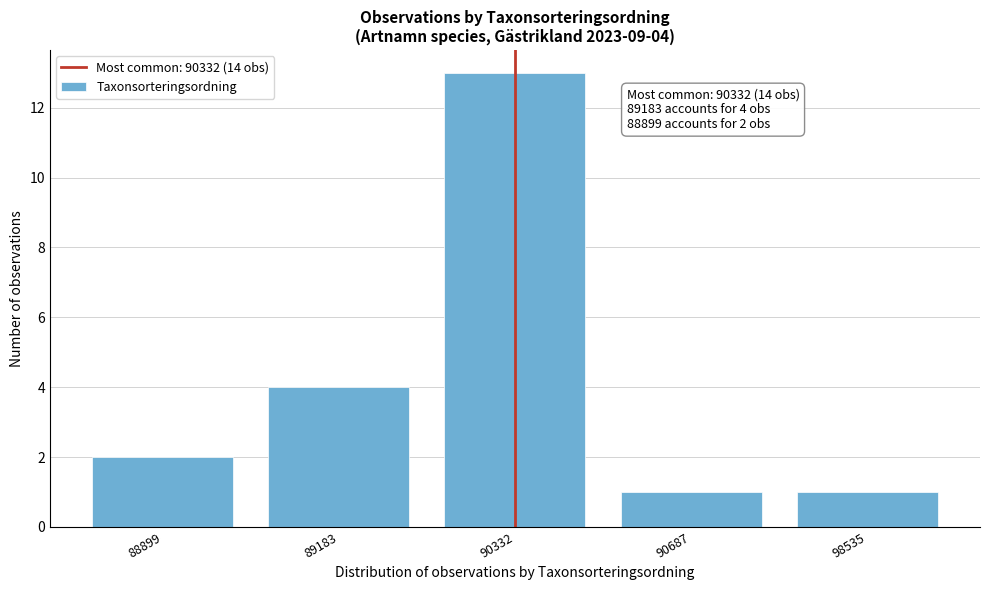

Reading right to left, what are all the values shown in this chart?

1	1	13	4	2